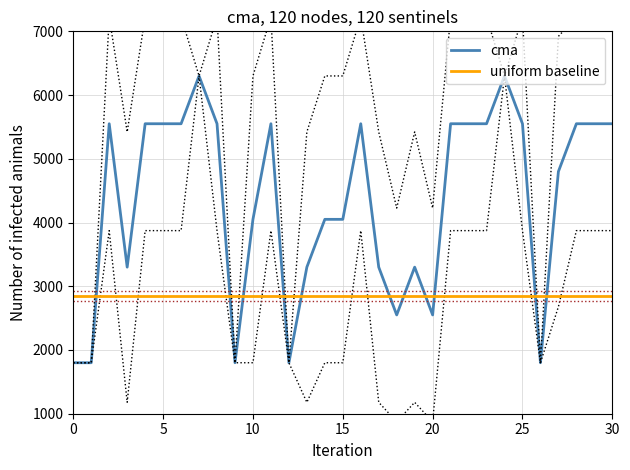

How many intersections are there between cma and uniform baseline?

11